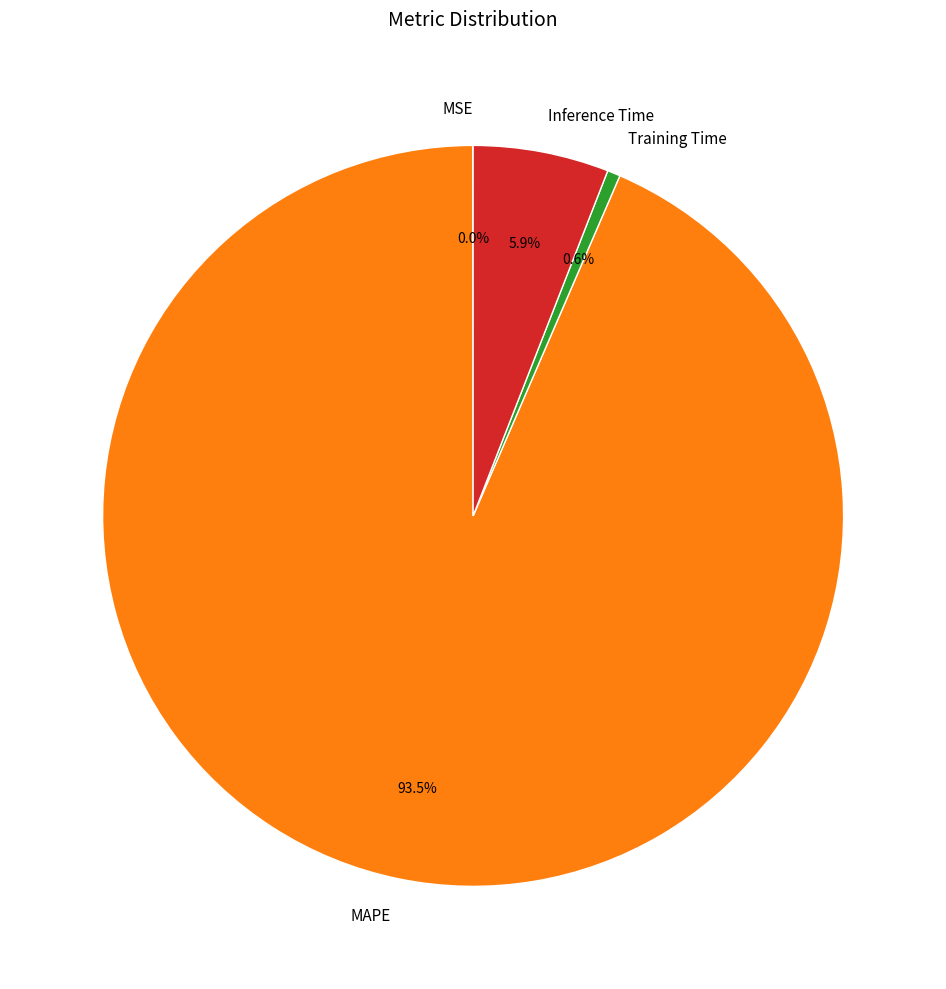

Which category has the biggest portion of the pie?

MAPE